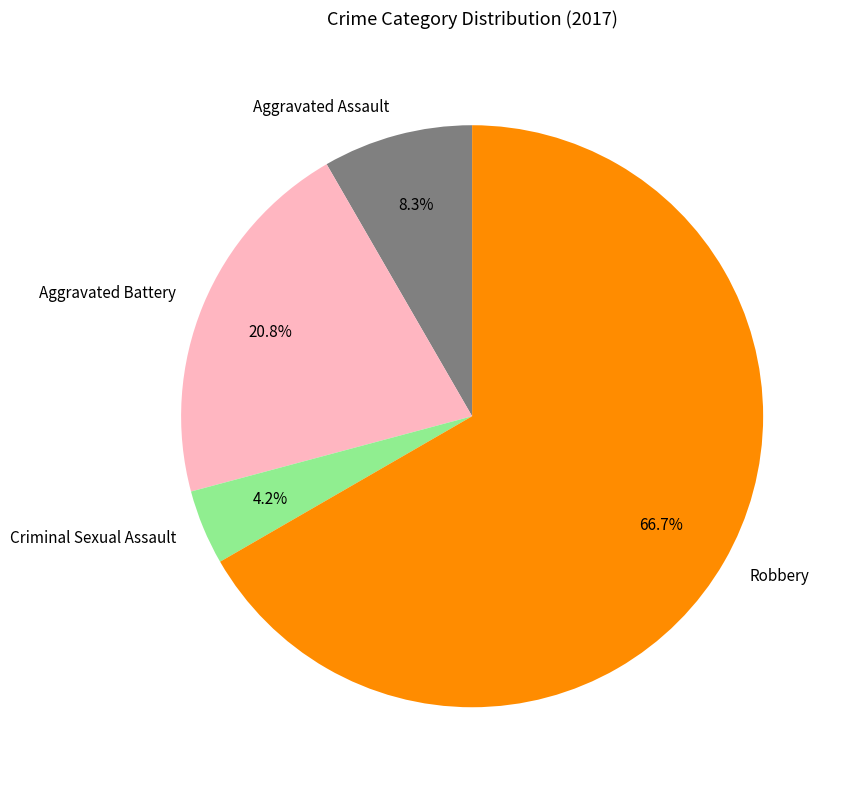

To the nearest percent, what is the average slice percentage?

25%